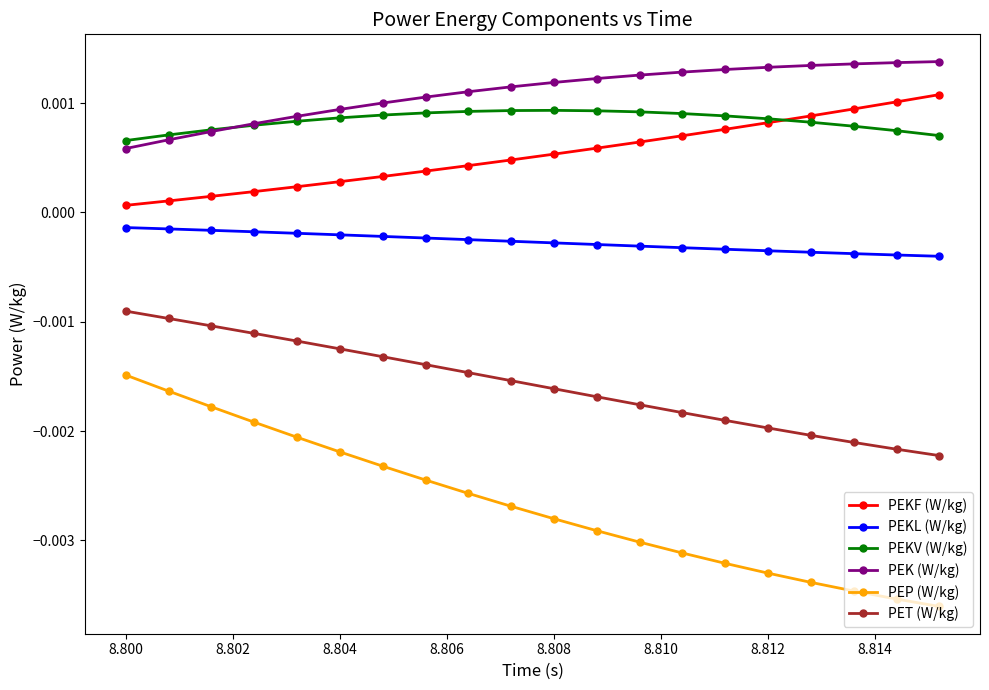

Which series has the largest range (max minus min)?

PEP (W/kg)